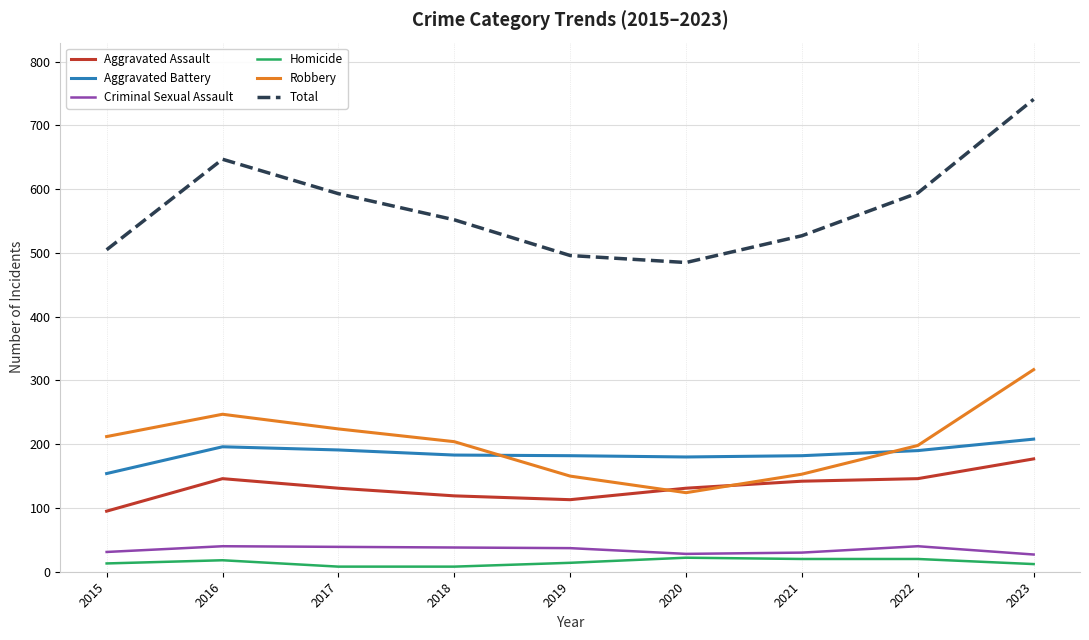

Does the chart have visible grid lines?

Yes